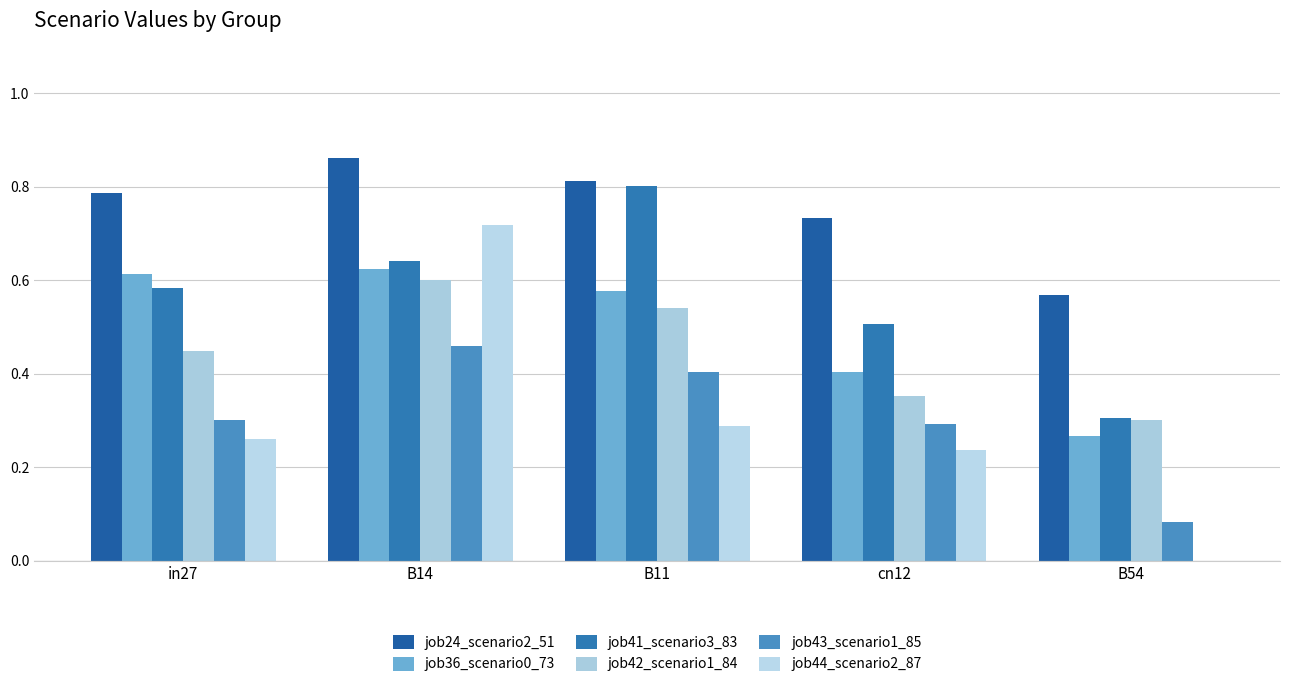

What are all the series names shown in the legend?

job24_scenario2_51, job36_scenario0_73, job41_scenario3_83, job42_scenario1_84, job43_scenario1_85, job44_scenario2_87